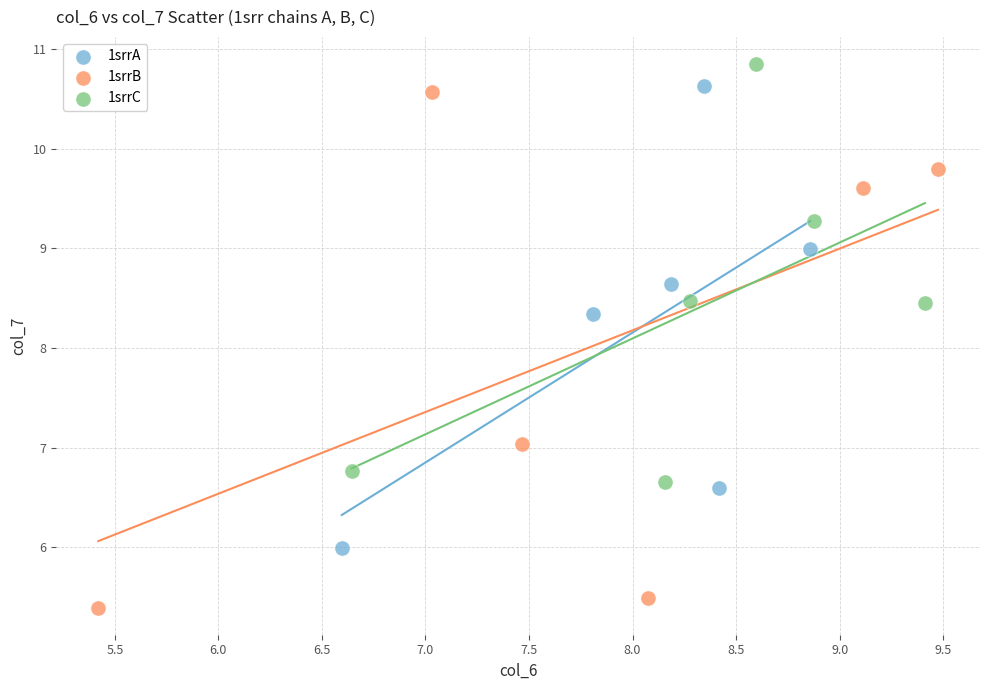

What are all the series names shown in the legend?

1srrA, 1srrB, 1srrC